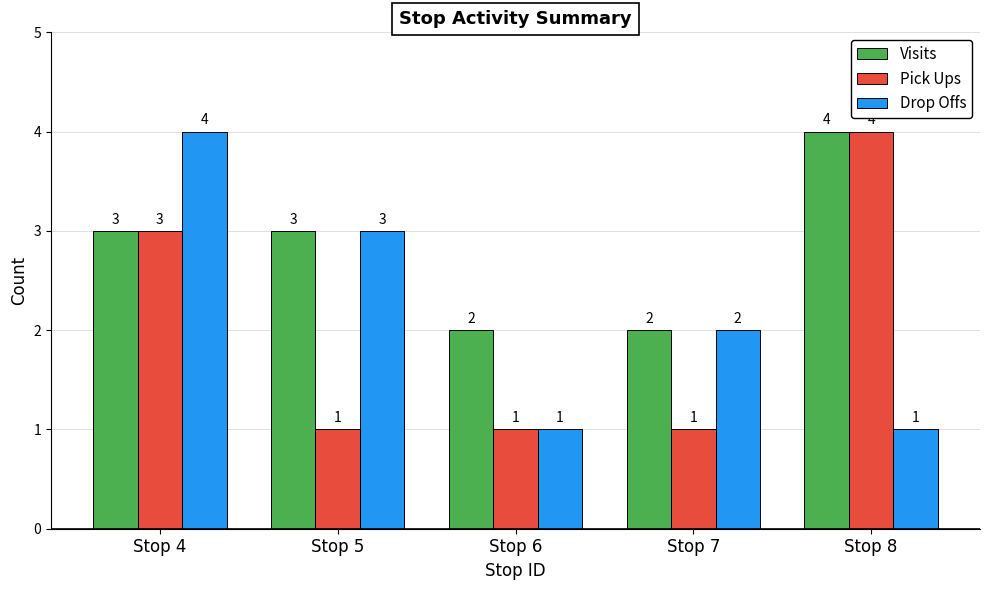

Rank the series by their average value, from lowest to highest.

Pick Ups, Drop Offs, Visits